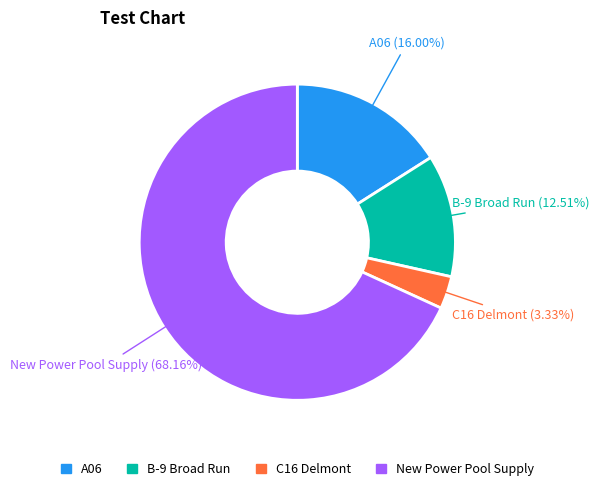

What percentage do New Power Pool Supply and A06 together represent?

84.2%